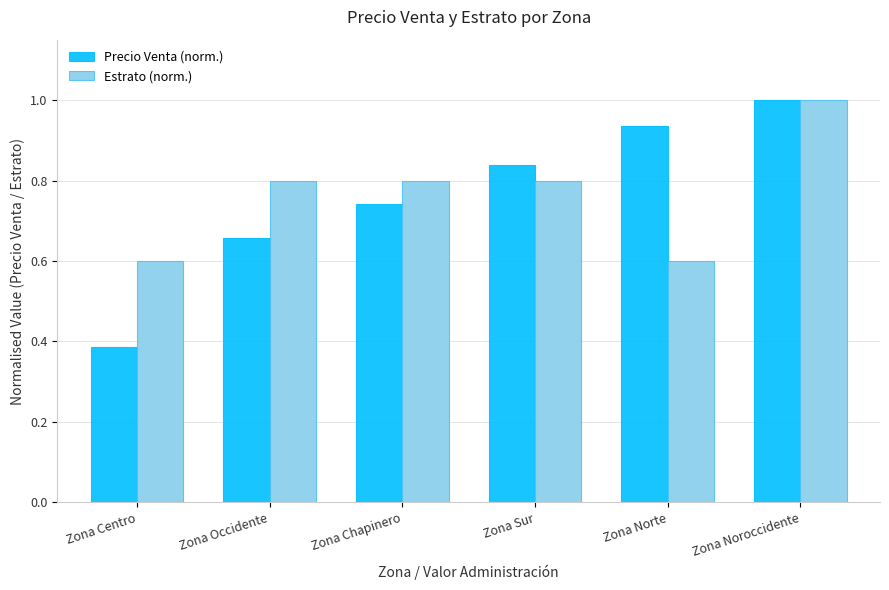

Which series has the largest range (max minus min)?

Precio Venta (norm.)